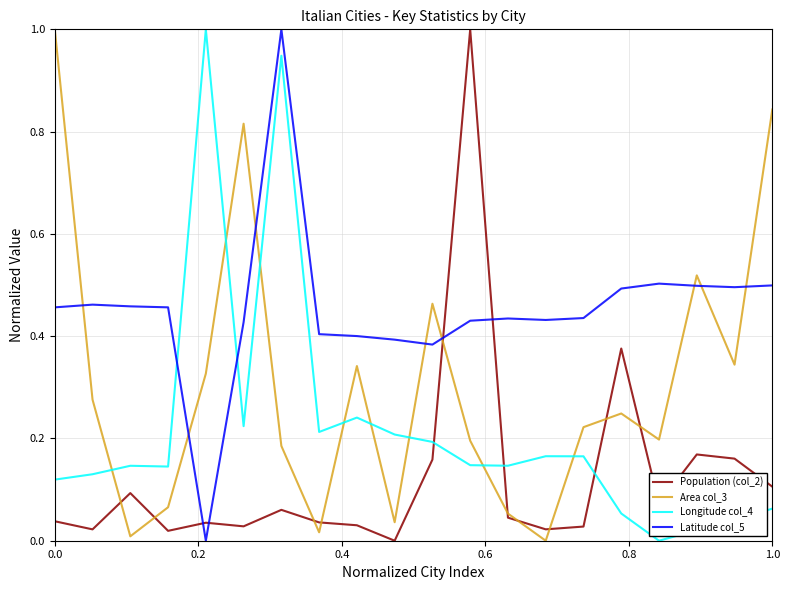

How many categories are shown in the chart?

20